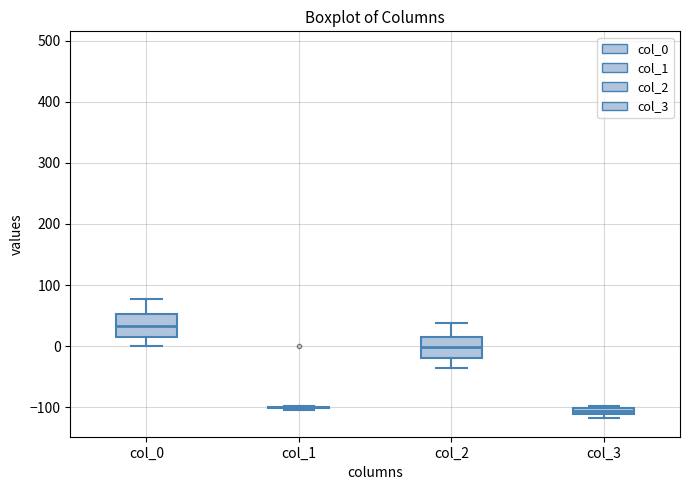

Where is the upper edge of the box for col_3 on the y-axis? The values are not printed on the chart, so give them approximately, as read against the axis.

-100